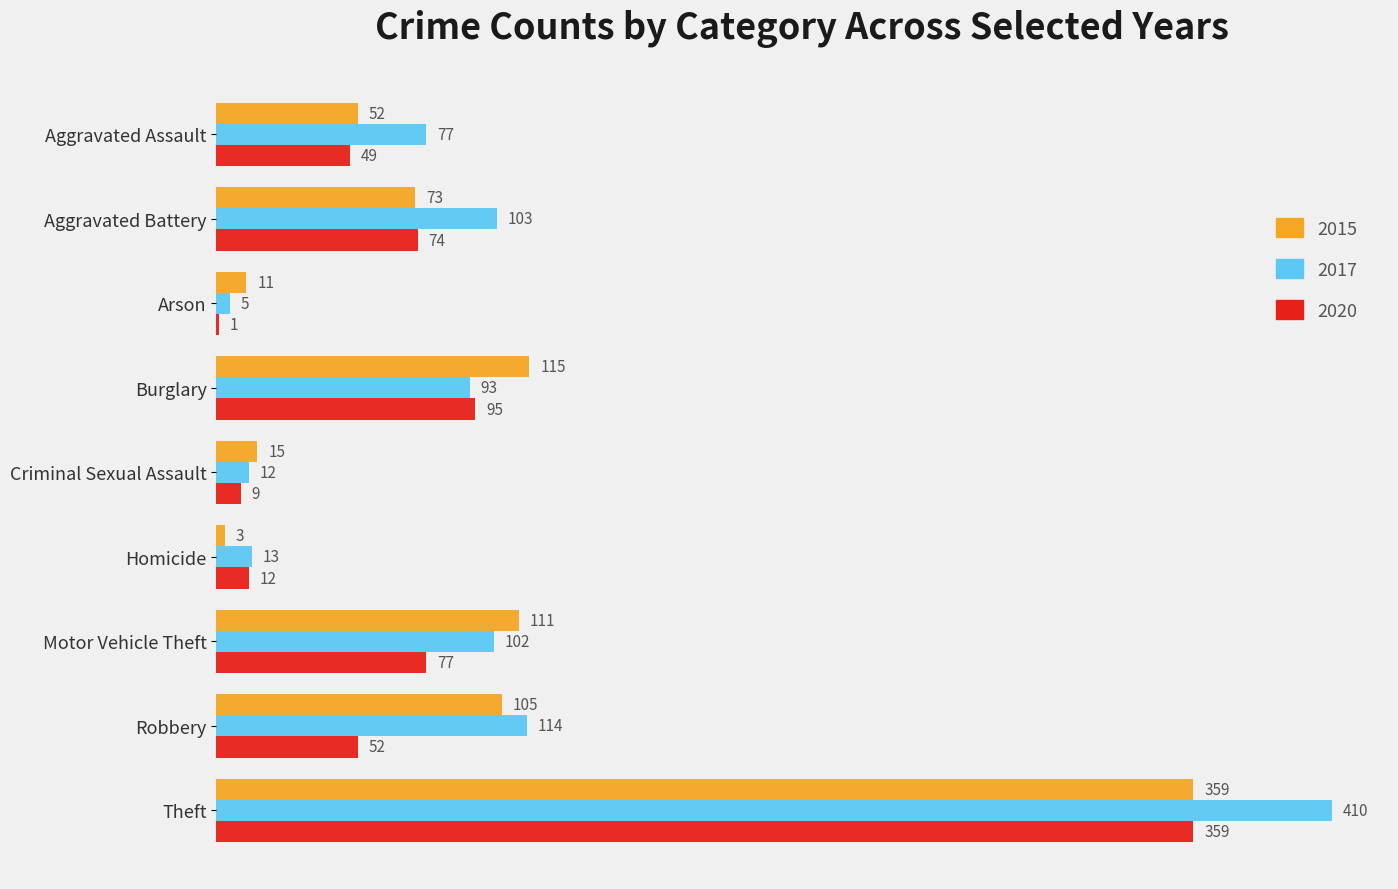

Between Aggravated Assault and Aggravated Battery, which series saw the biggest shift?

2017